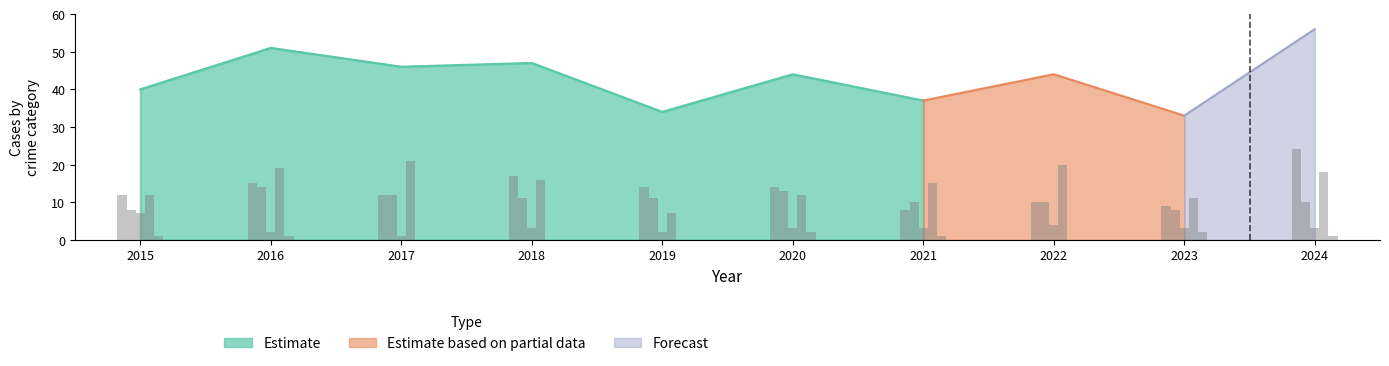

What is the sum of the Criminal Sexual Assault values at 2023 and 2016?

5